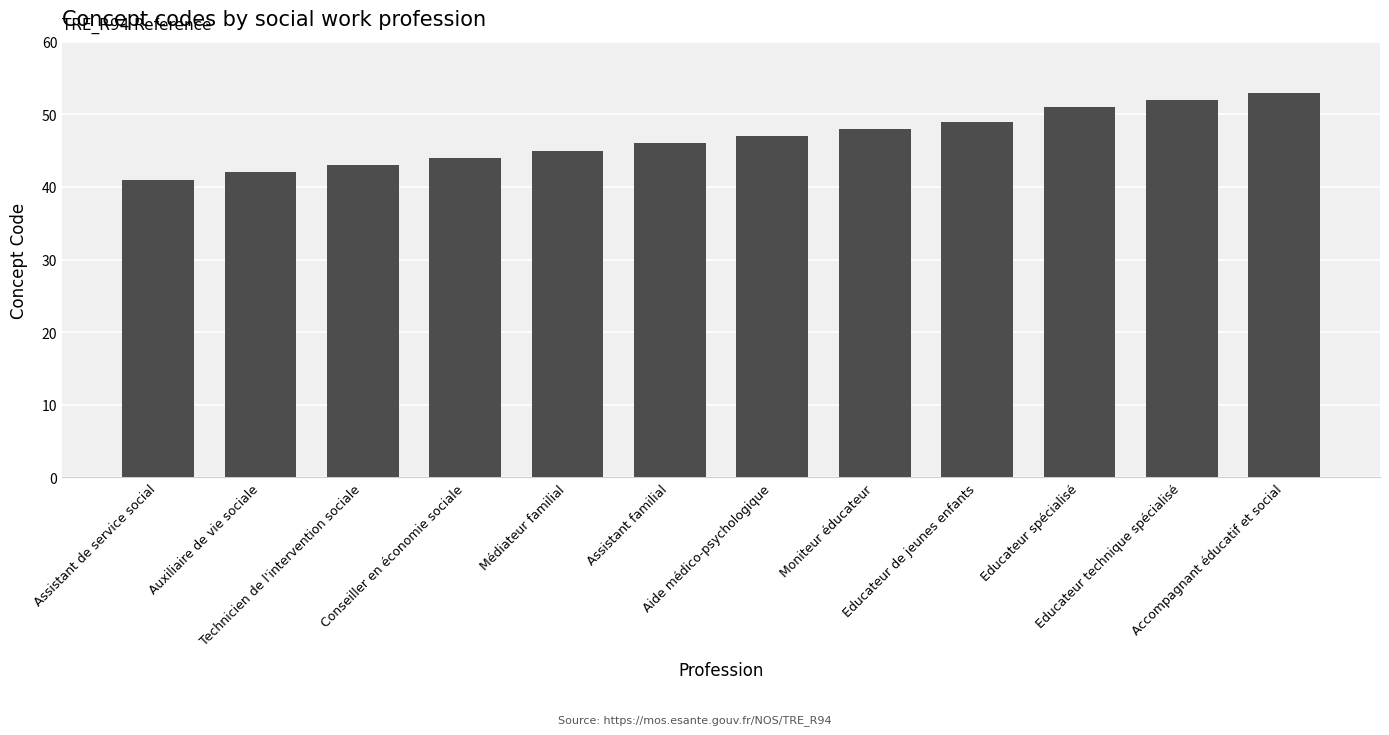

Which category has the highest value across all series?

Accompagnant éducatif et social